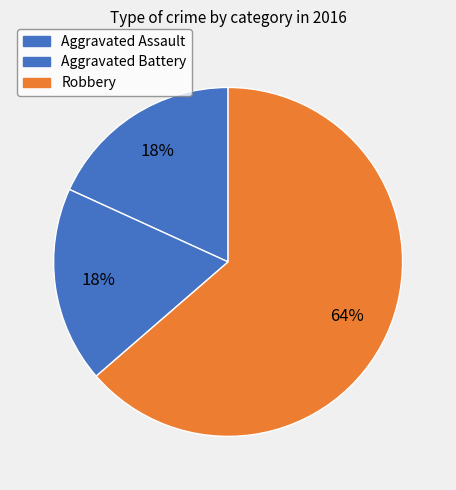

What is the total percentage of Robbery and Aggravated Assault?

81.8%